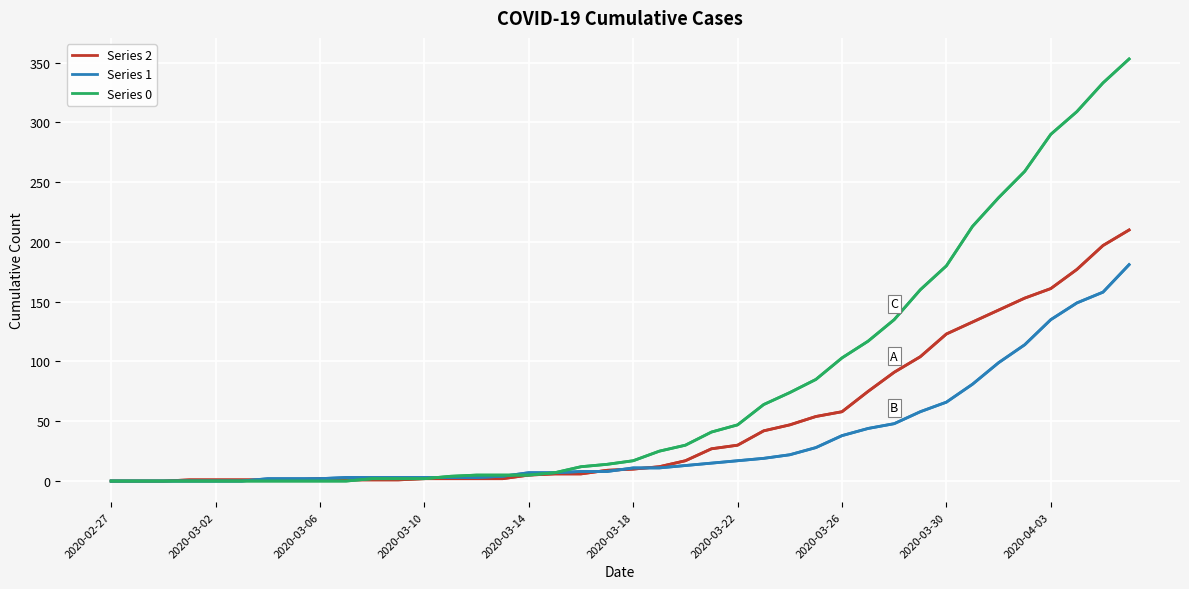

Which series has the largest total across all categories?

Series 0